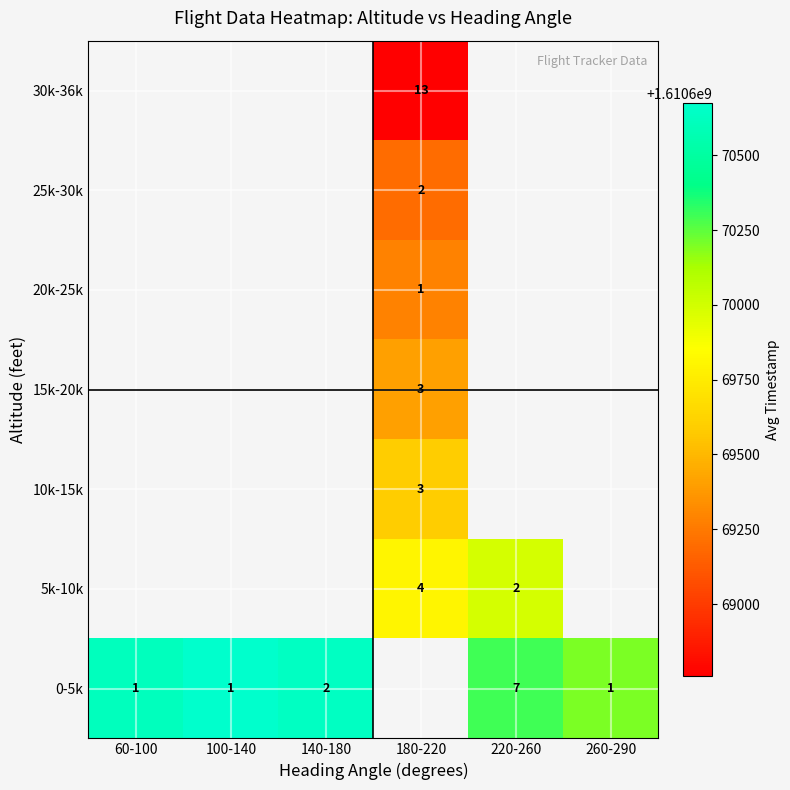

How many distinct data groups are displayed?

7